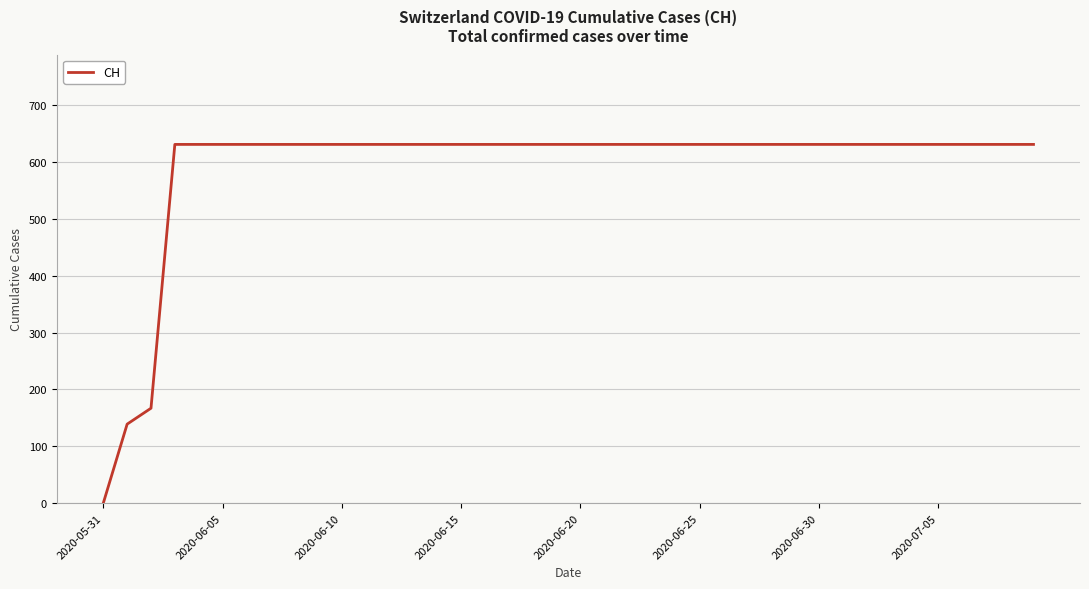

What is the maximum value shown in the chart?

631